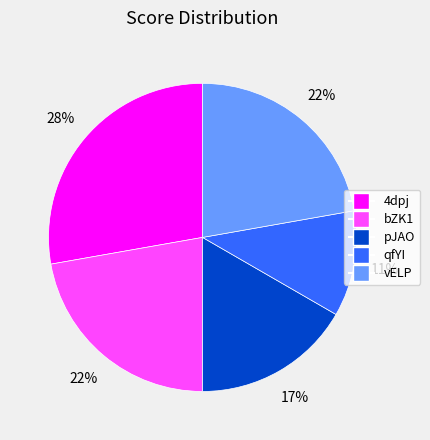

To the nearest percent, what is the average slice percentage?

20%